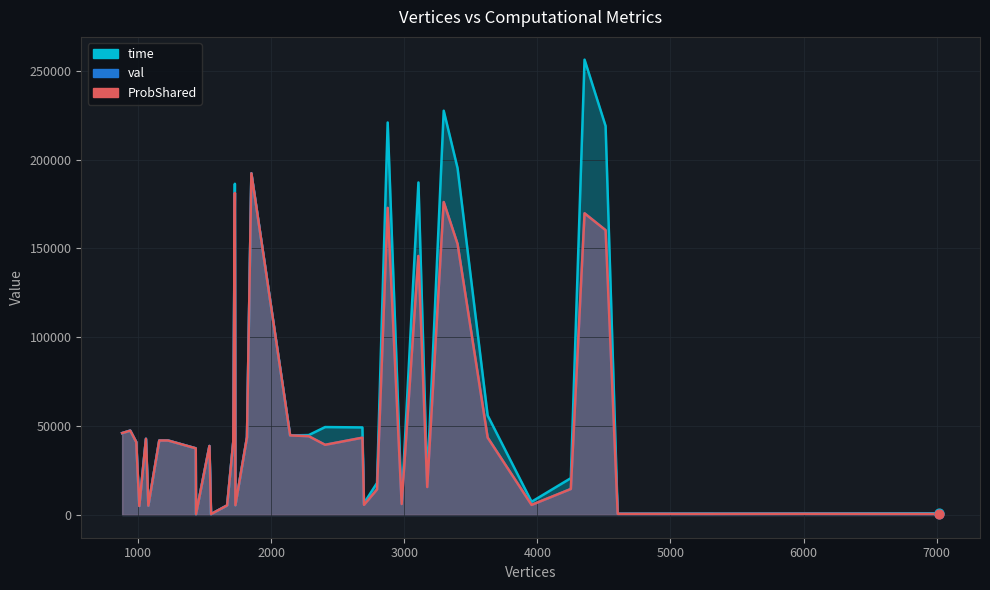

Which series has the largest total across all categories?

time